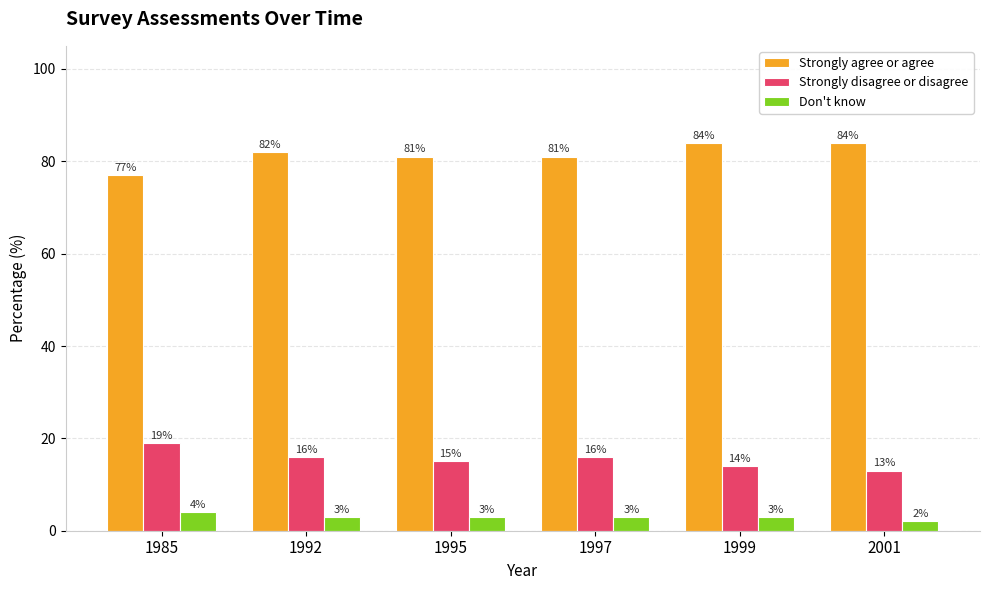

Which category has the highest value in the Don't know series?

1985